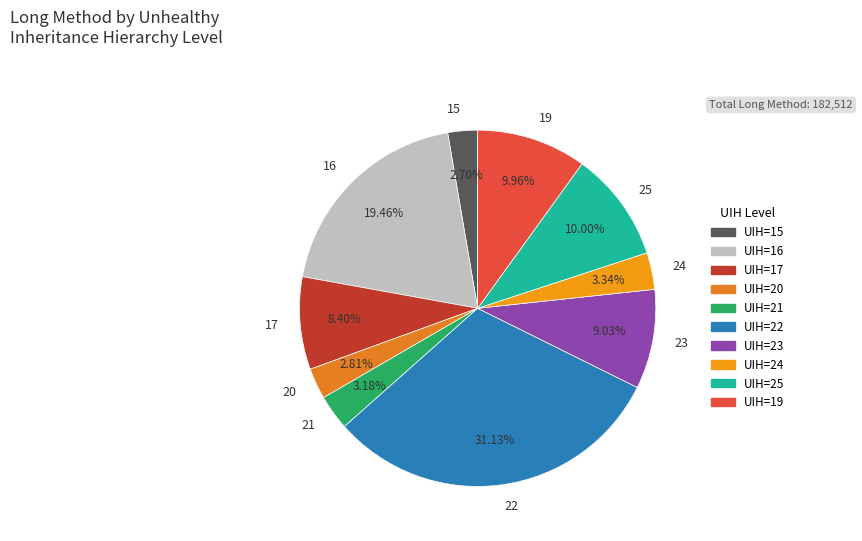

Is there any slice that represents more than half of the pie?

No